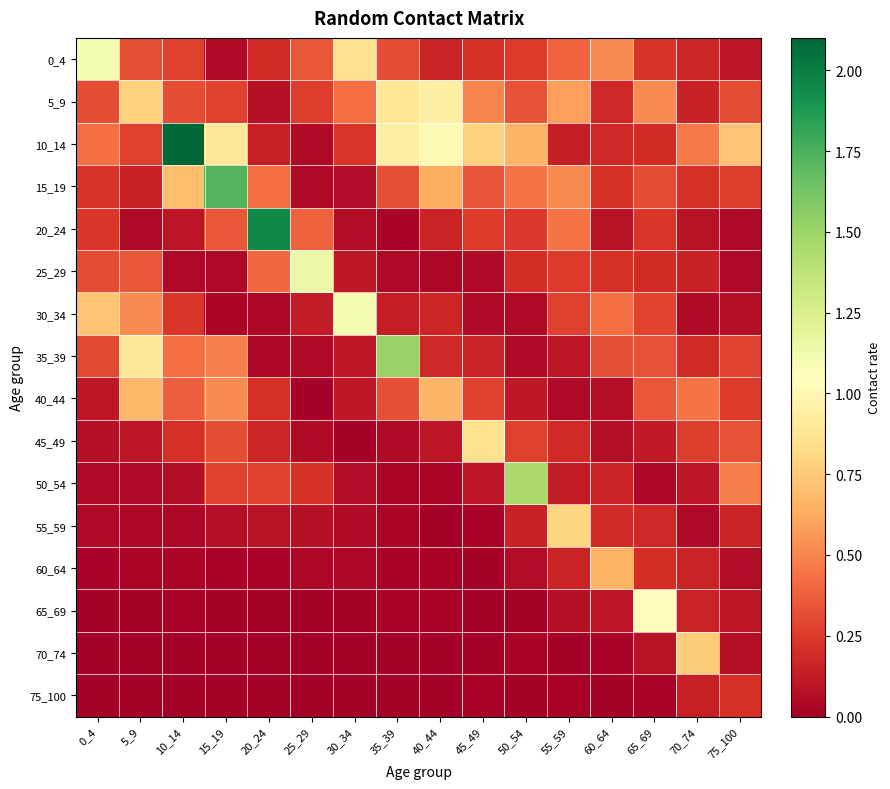

Which label corresponds to the largest value in the chart?

10_14